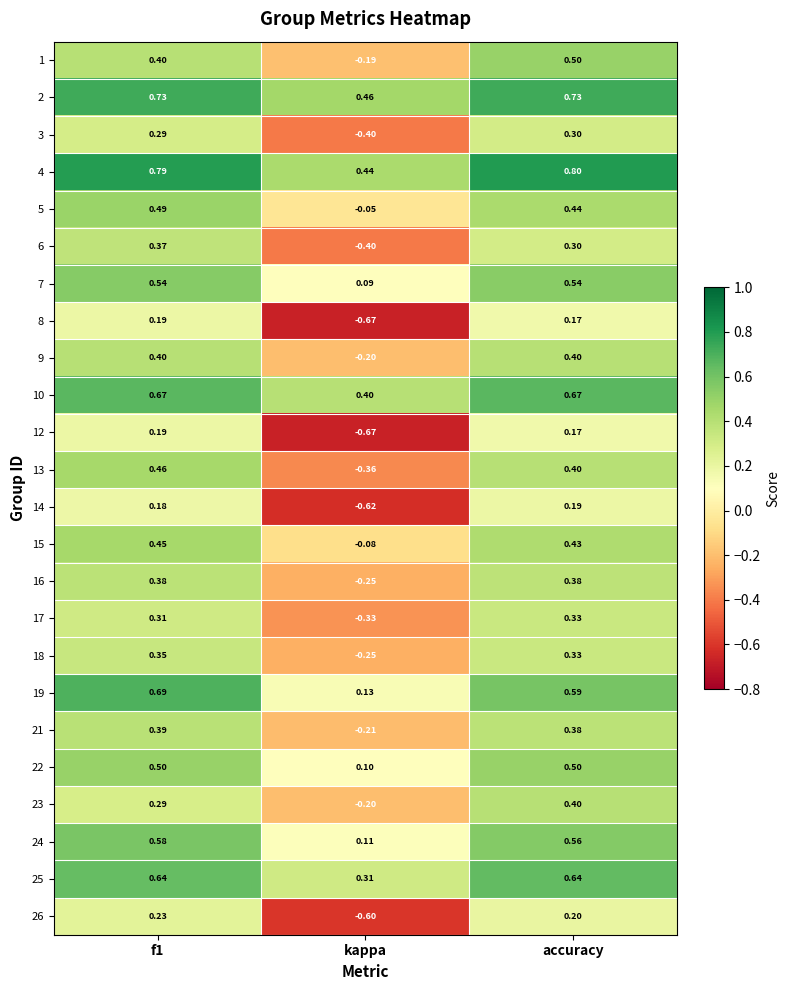

Is the value of 21 at accuracy greater than the value of 12 at kappa?

Yes